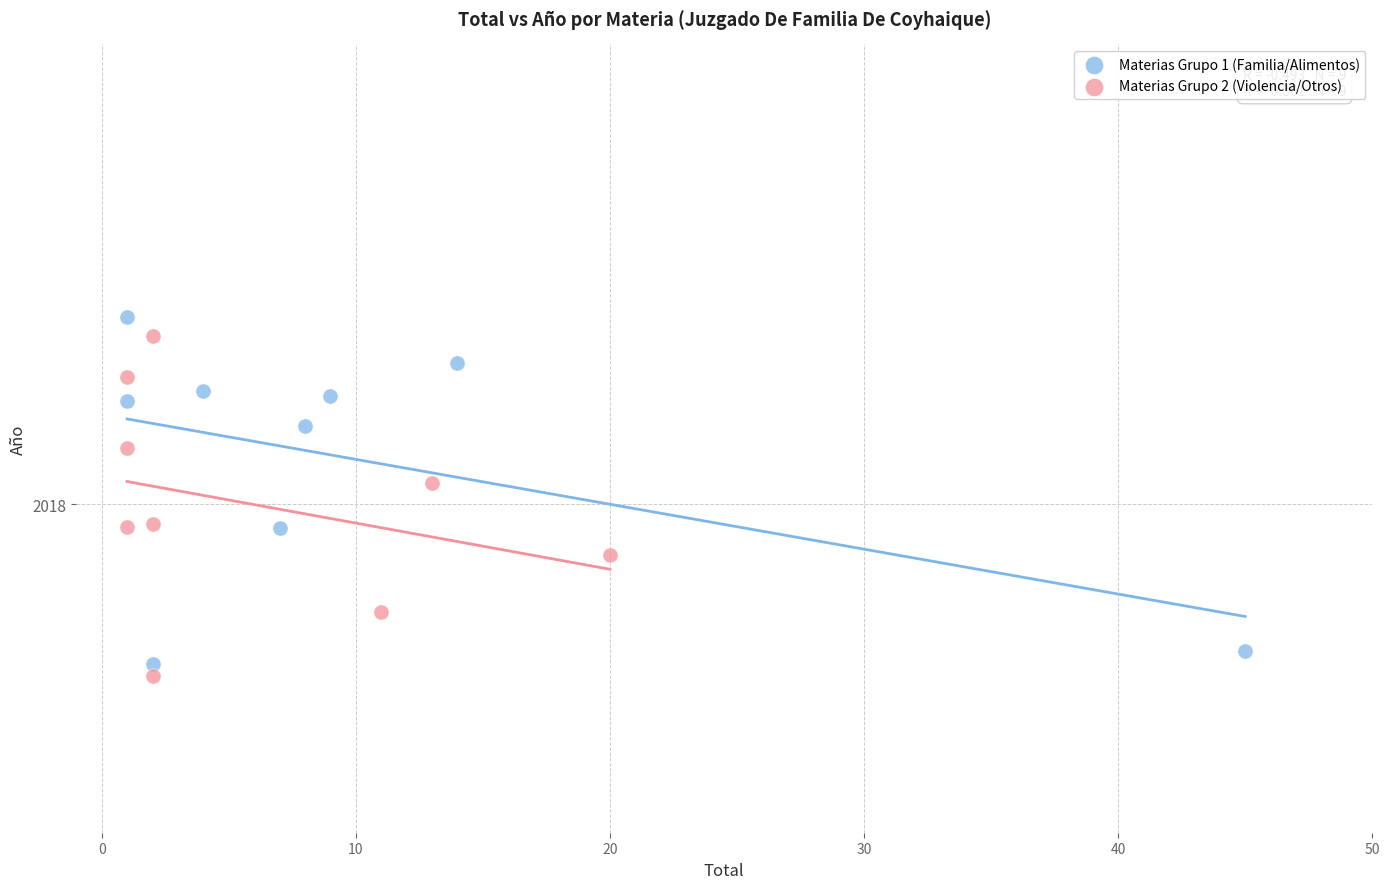

Which series reaches the maximum Y coordinate?

Materias Grupo 1 (Familia/Alimentos)